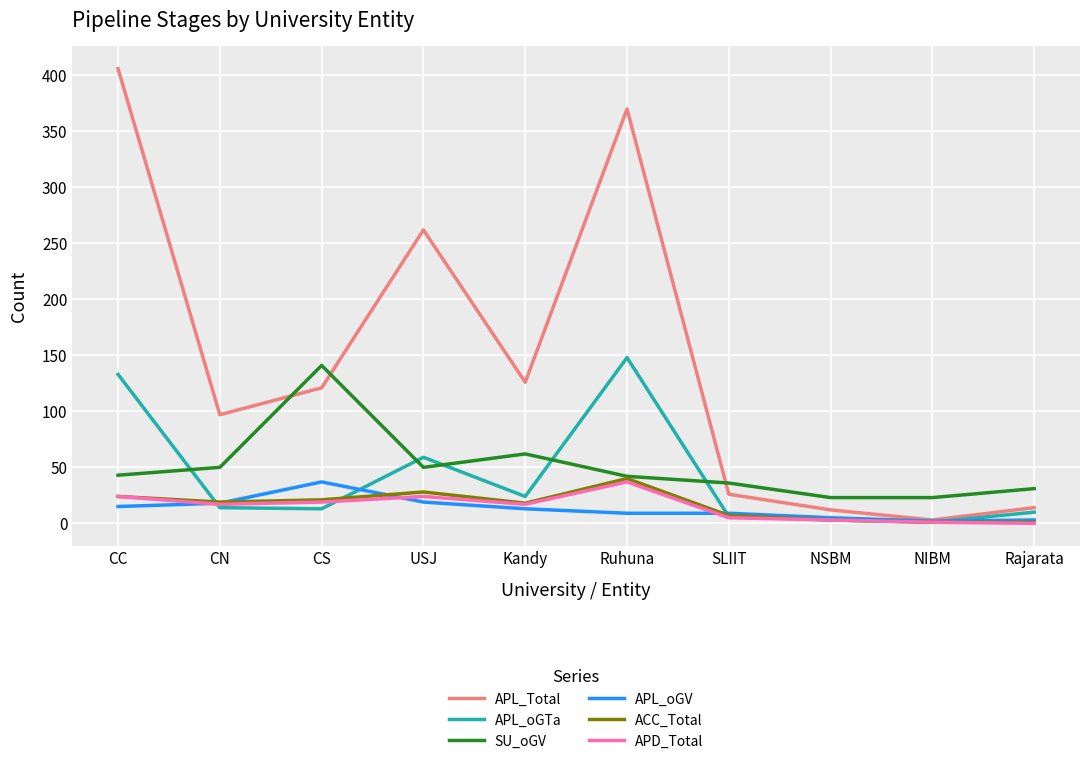

What is the maximum value for APL_Total?

406